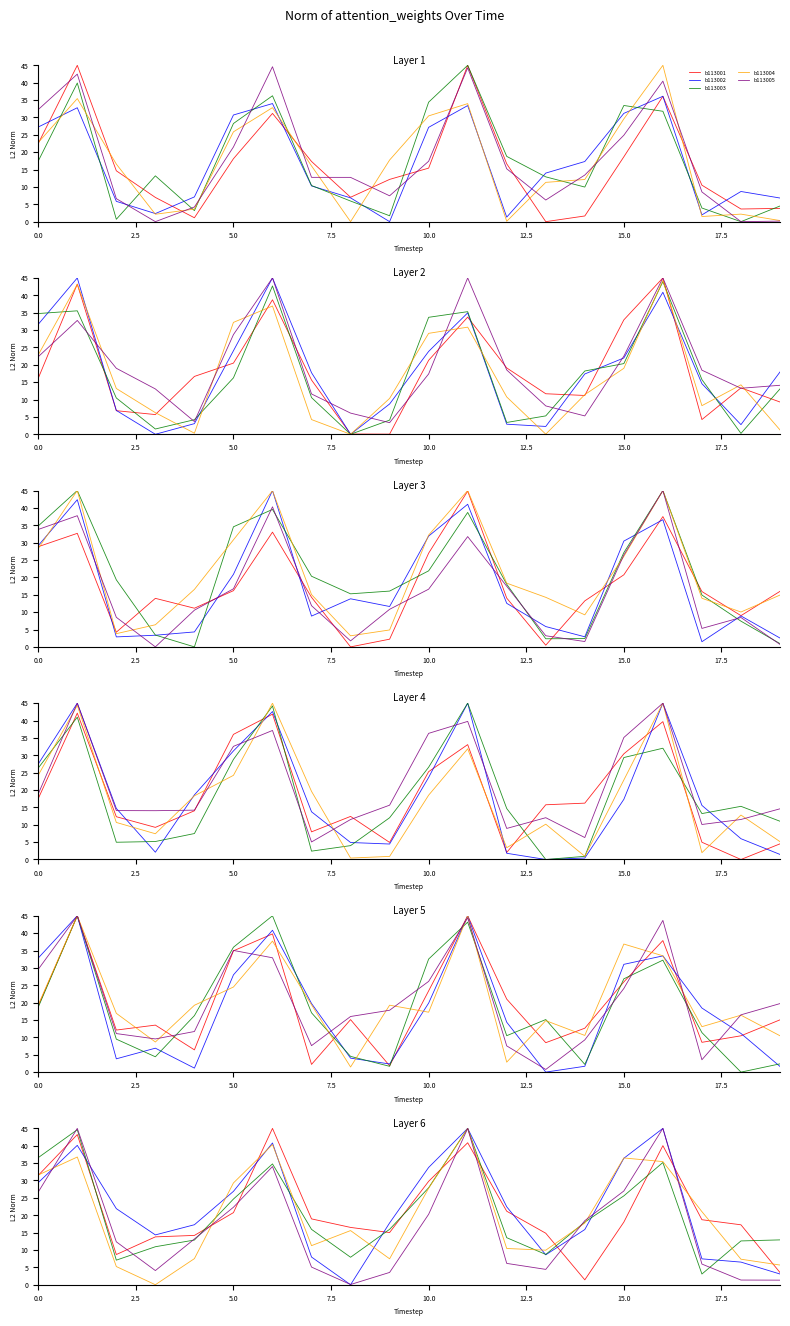

What is the difference between the b113005 values at 12.5 and 14?

3.9